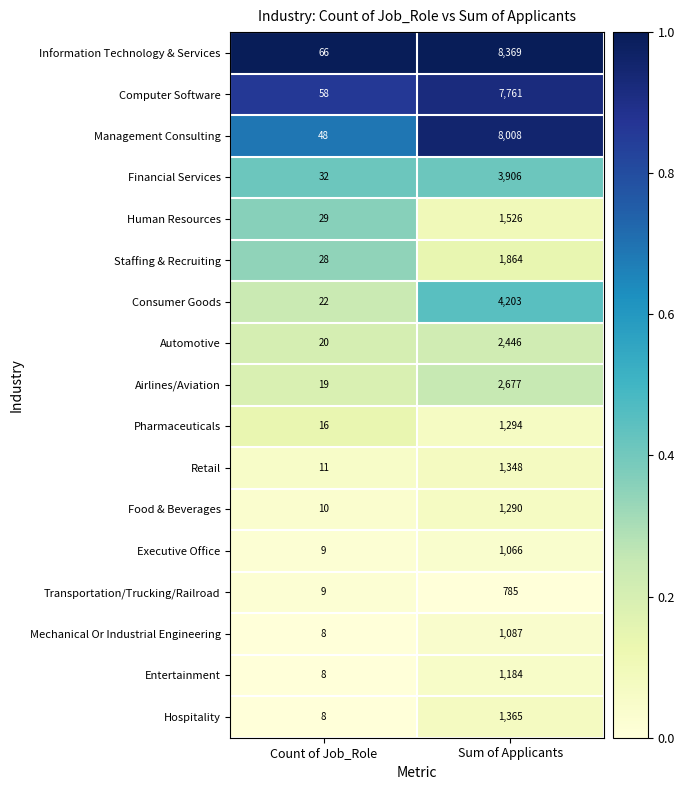

The Transportation/Trucking/Railroad series shows 785 at Sum of Applicants. True or false?

True